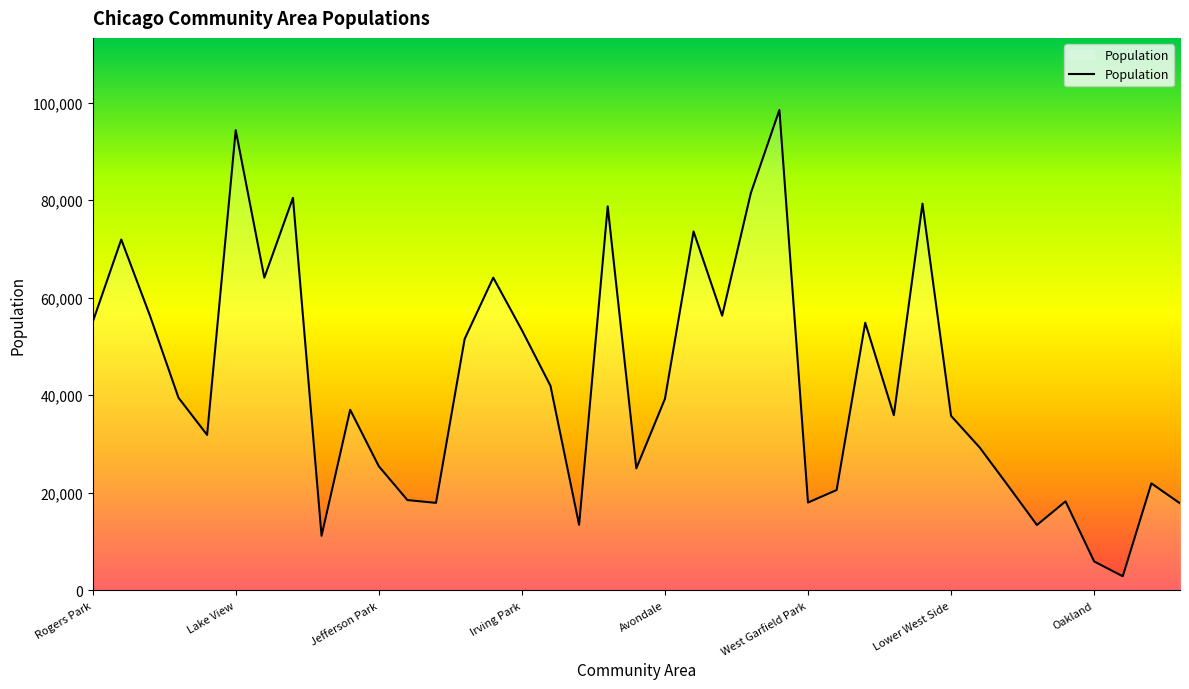

What is the maximum value shown in the chart?

98514